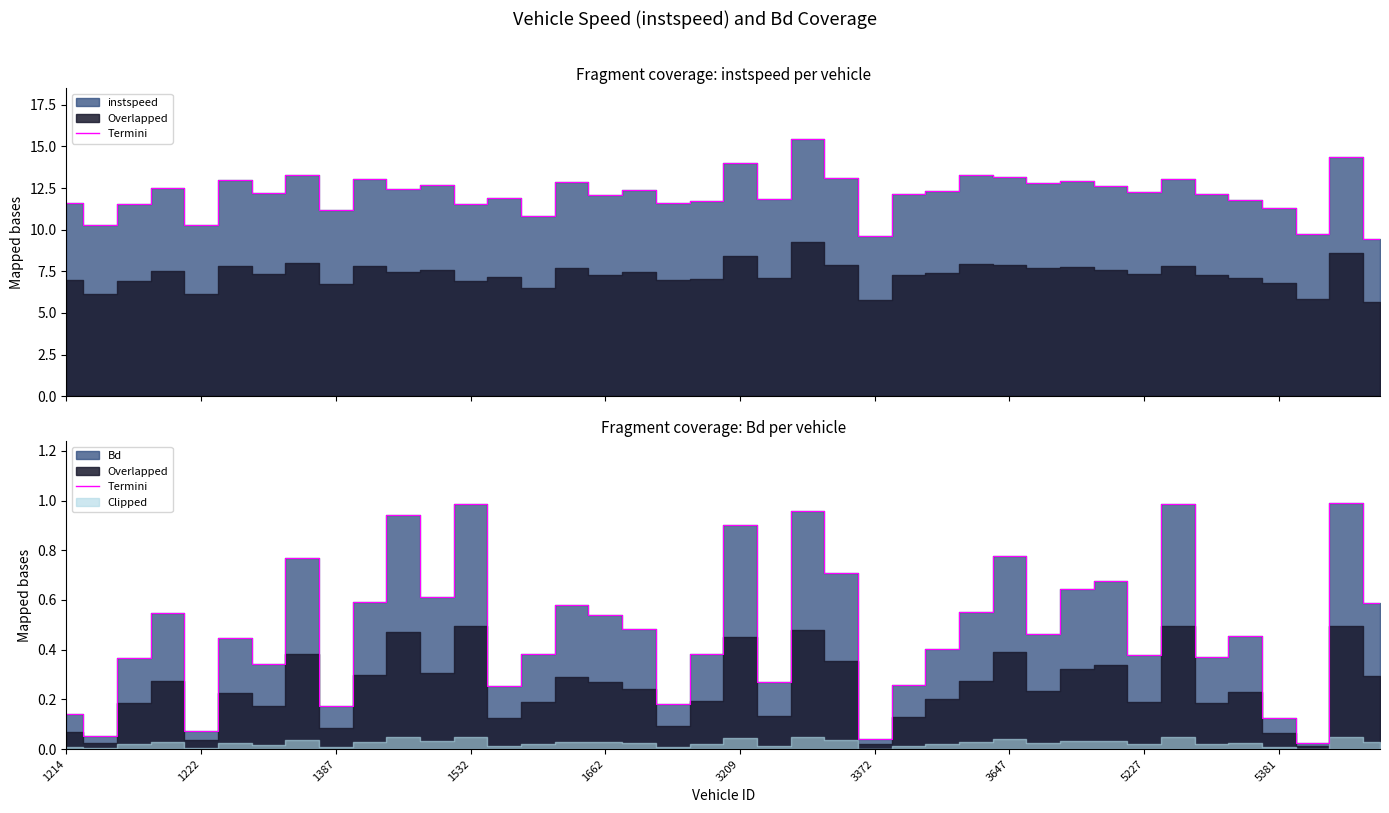

Is it true that Bd equals 0.6 at 1391?

True